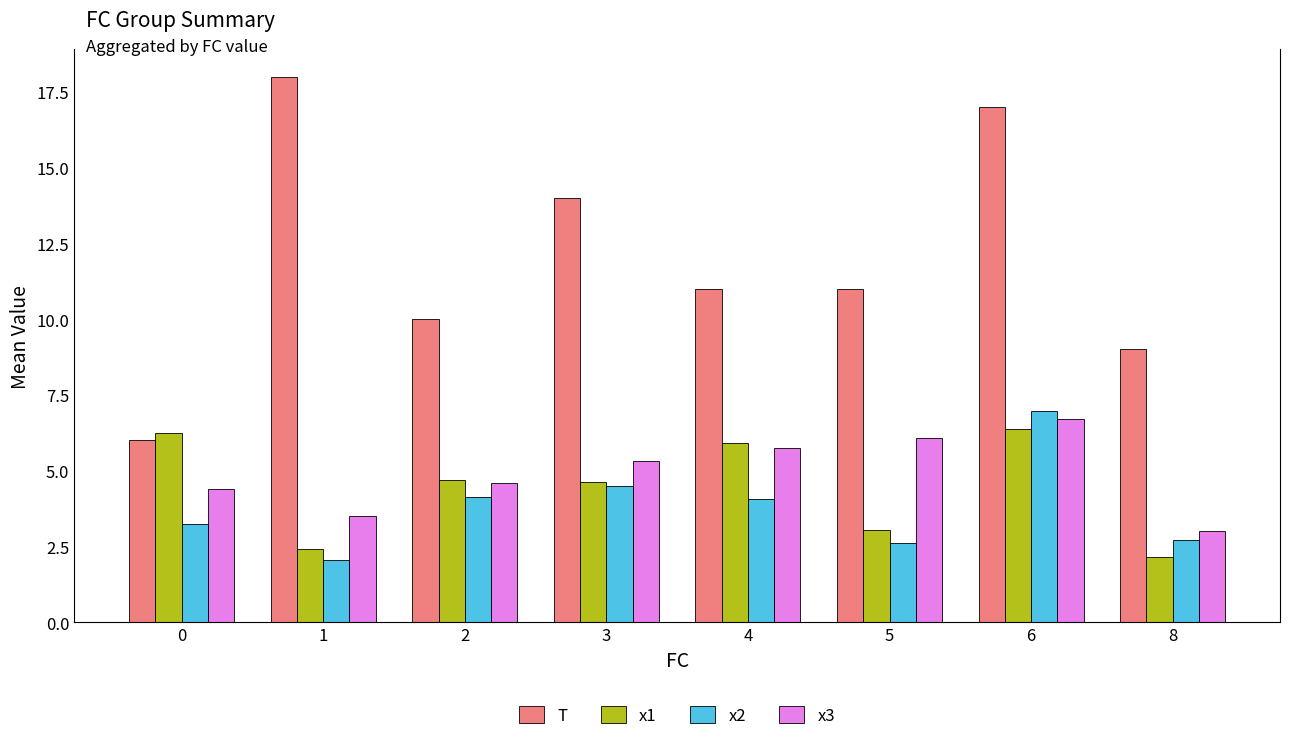

What is the difference between the maximum and second lowest values in the T series?

9.0